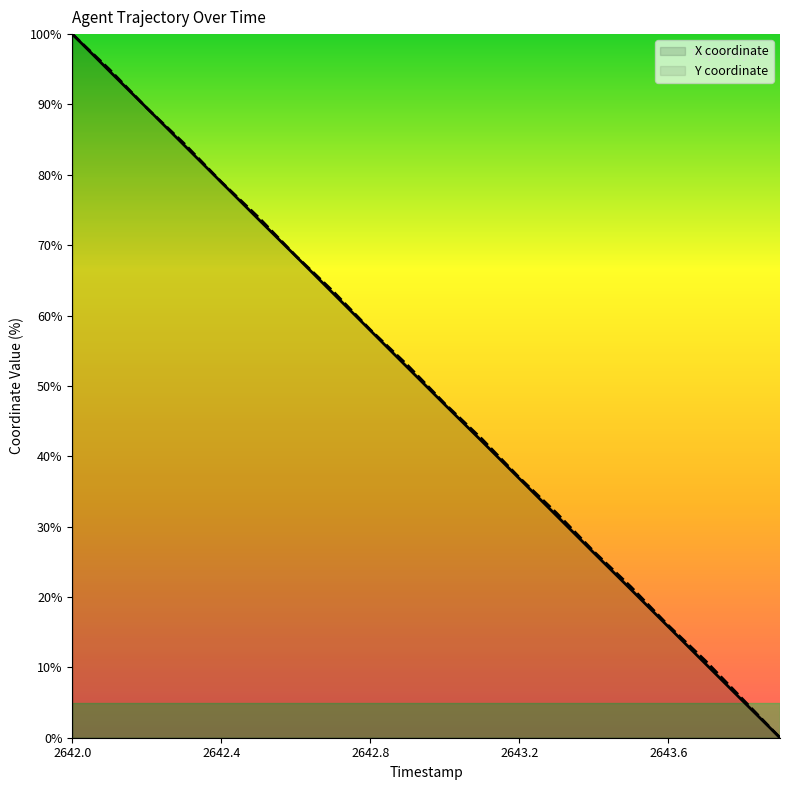

Where does the Y series first go above 52?

2642.0